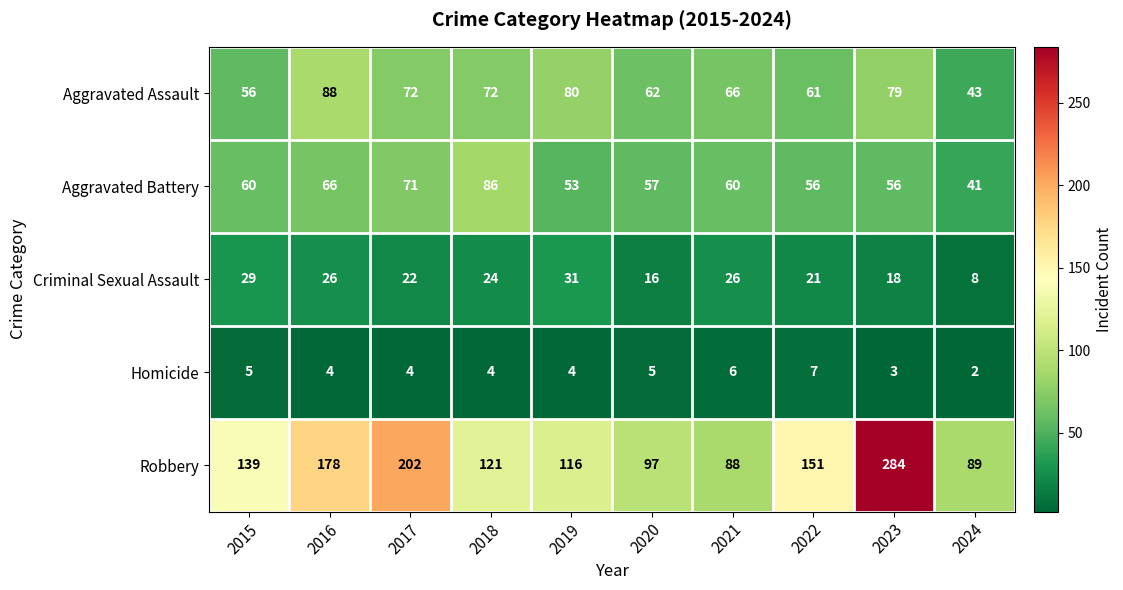

What is the difference between the highest and lowest values at 2016?

174